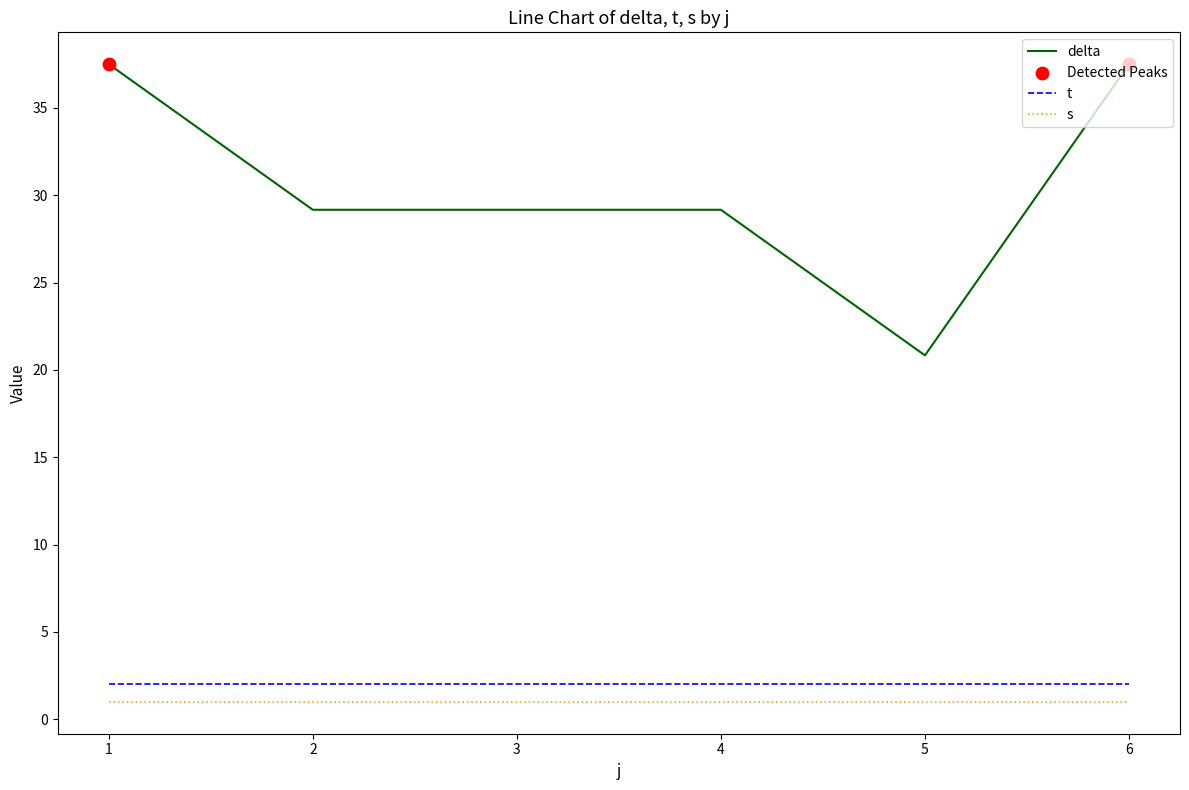

Is the value of t at 3 greater than the value of s at 5?

Yes